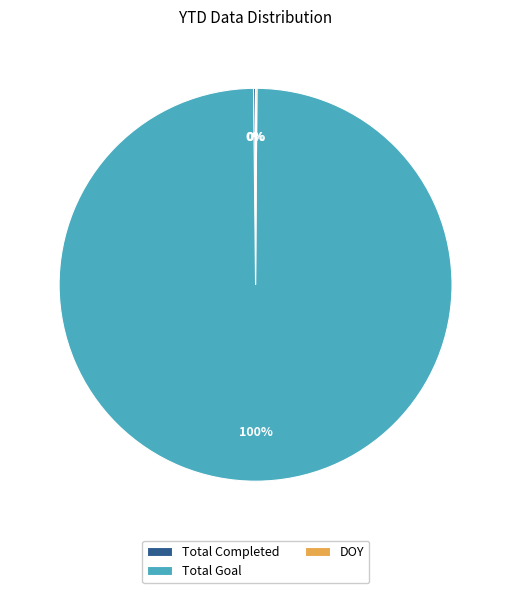

The Total Goal slice represents 95% of the pie. True or false?

False